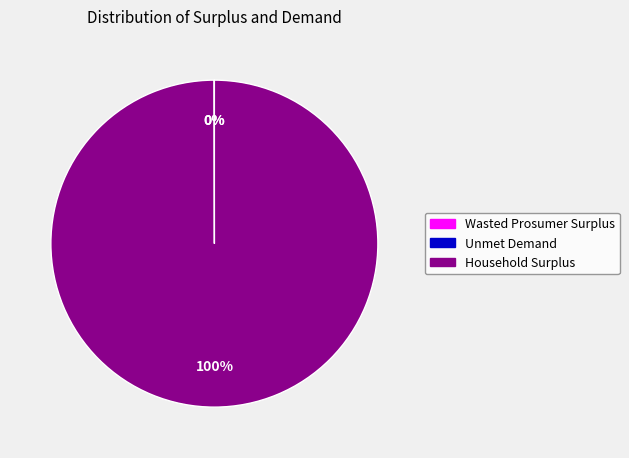

To the nearest percent, what is the difference between the largest and smallest slice percentages?

100%